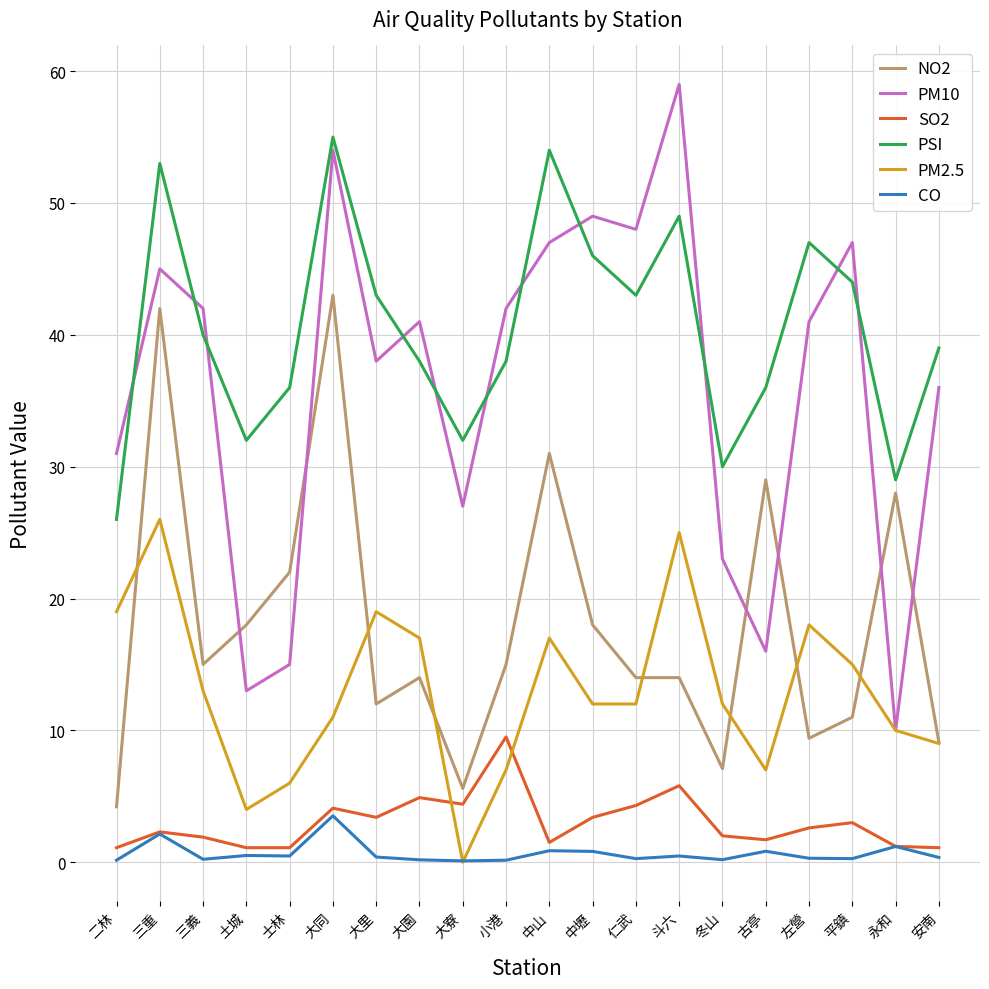

Where is PM10 nearest to the value 34?

安南